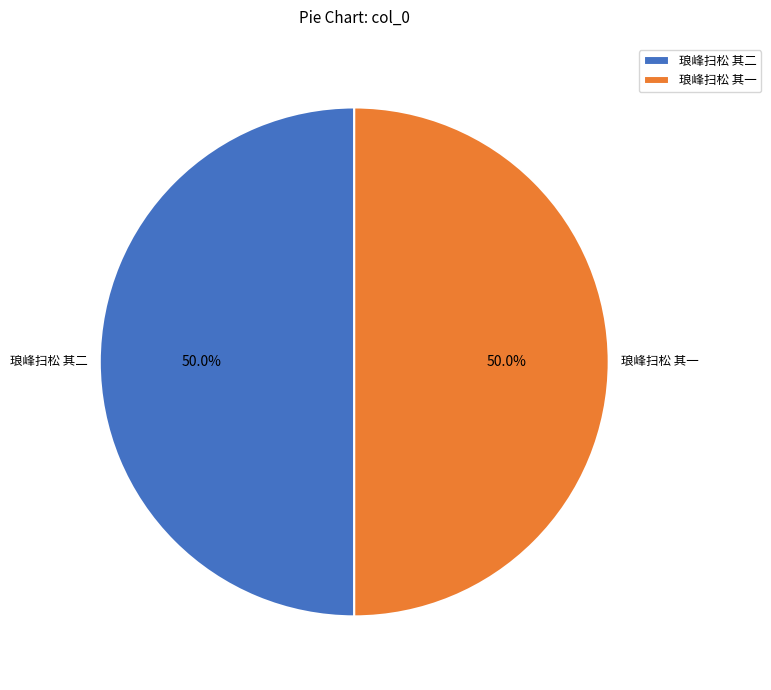

How many segments does this pie chart have?

2